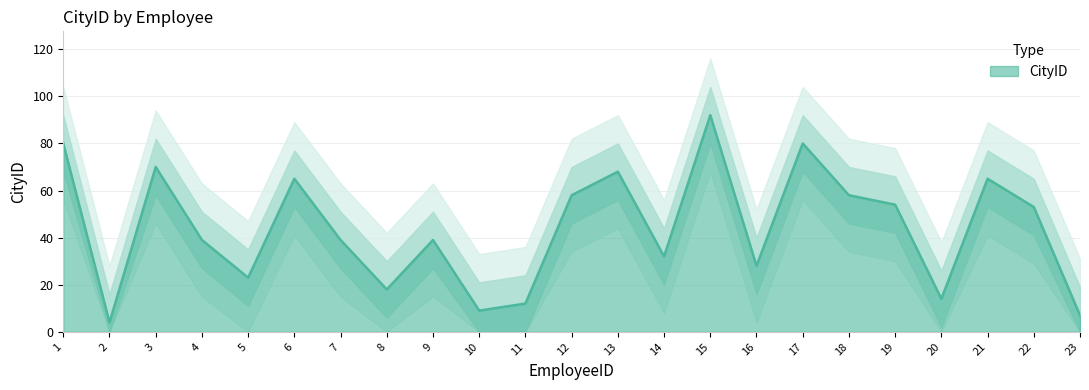

Which label corresponds to the largest value in the chart?

15